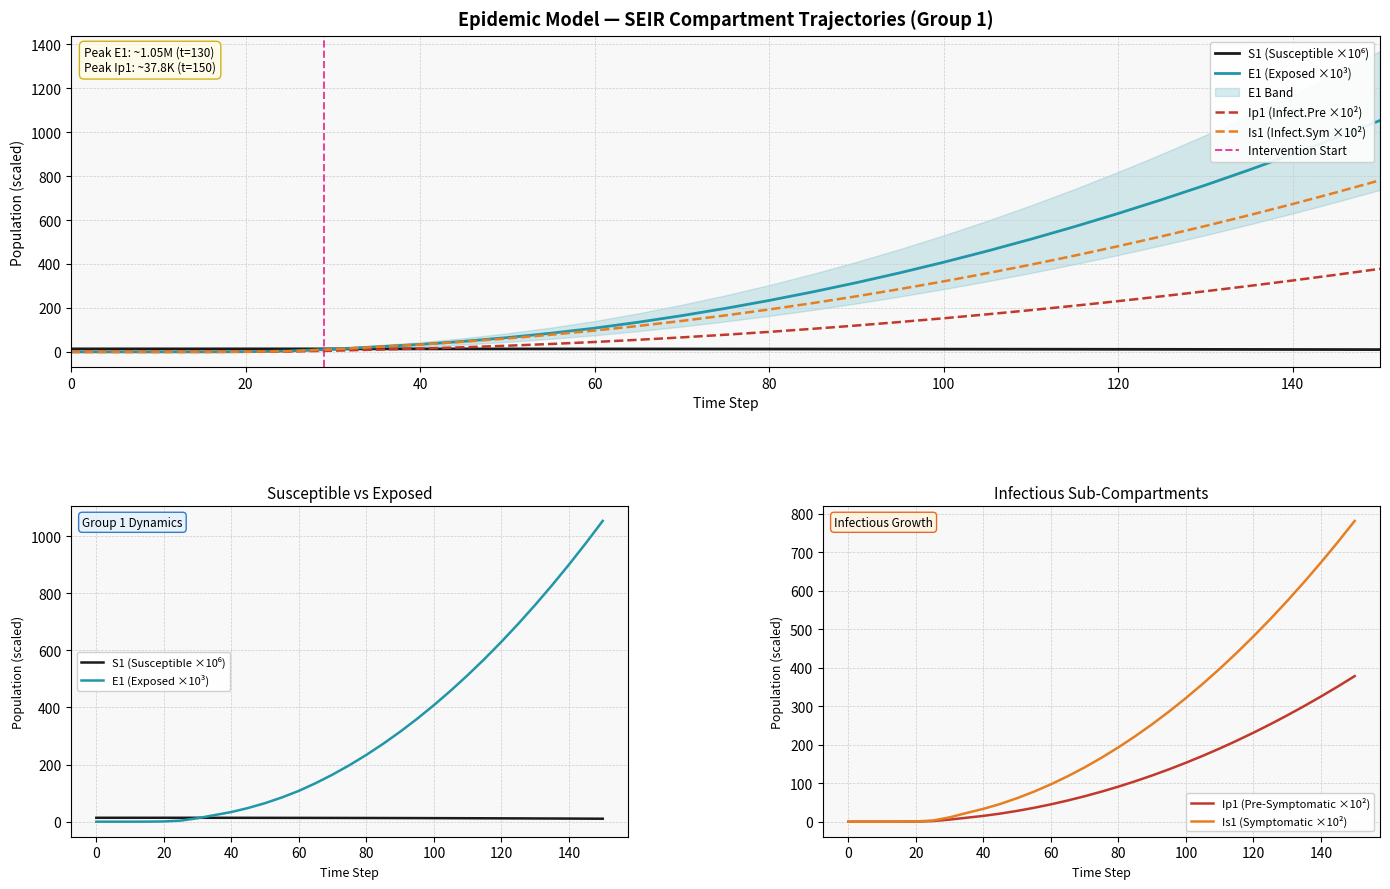

What is the approximate value of Is1 at 40?

33.3